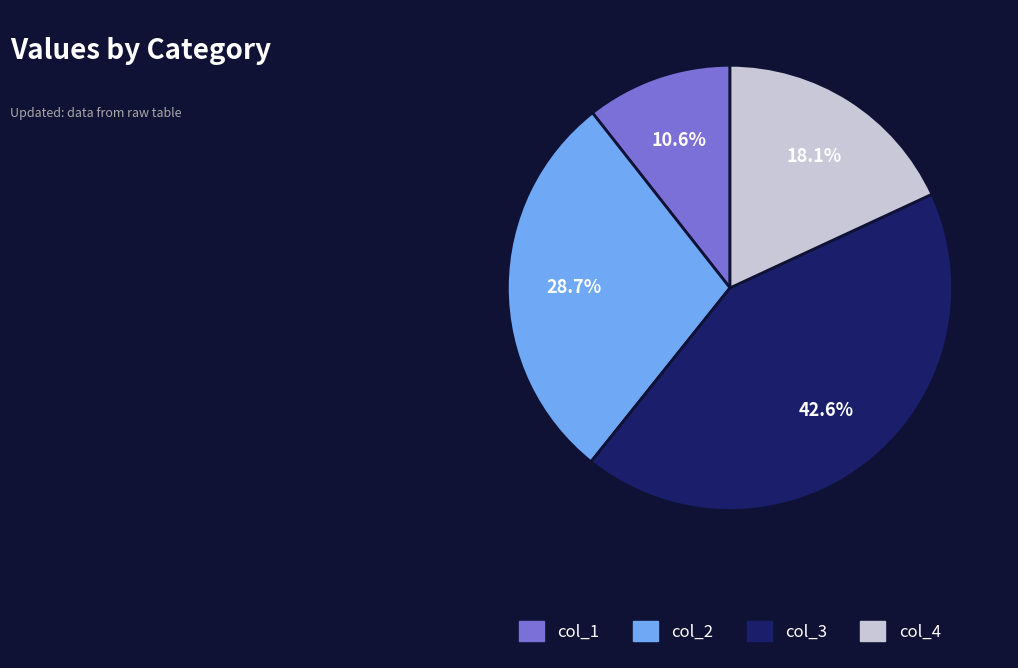

Is there any slice that represents more than half of the pie?

No